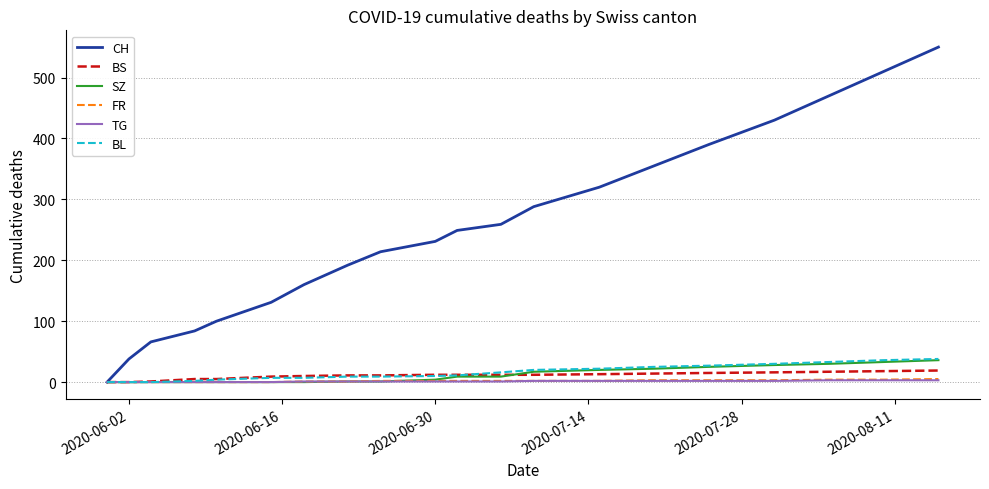

Which series has the largest total across all categories?

CH